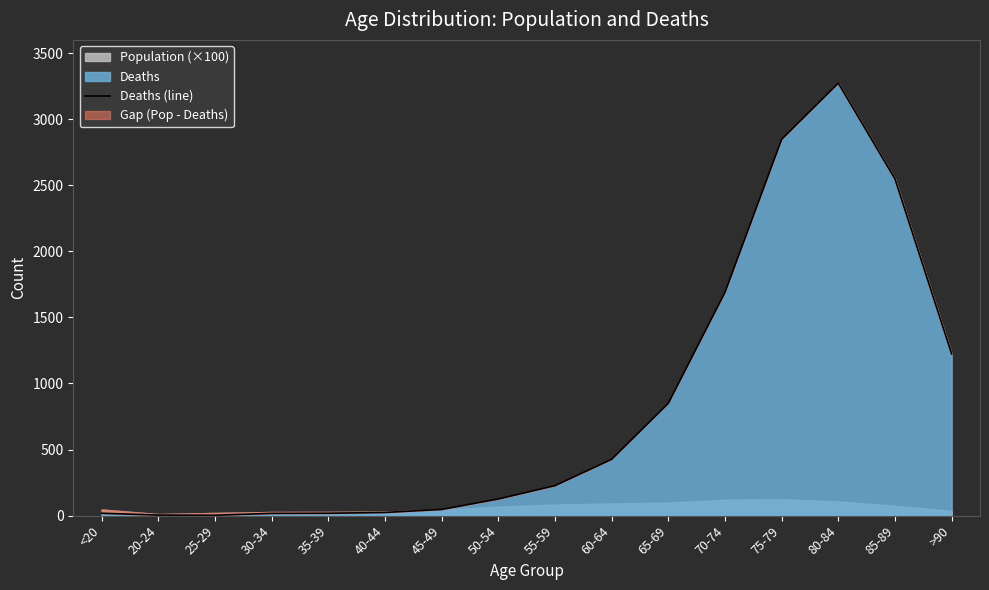

Rank the categories by value from highest to lowest.

80-84, 75-79, 85-89, 70-74, >90, 65-69, 60-64, 55-59, 50-54, 45-49, 40-44, <20, 35-39, 30-34, 20-24, 25-29